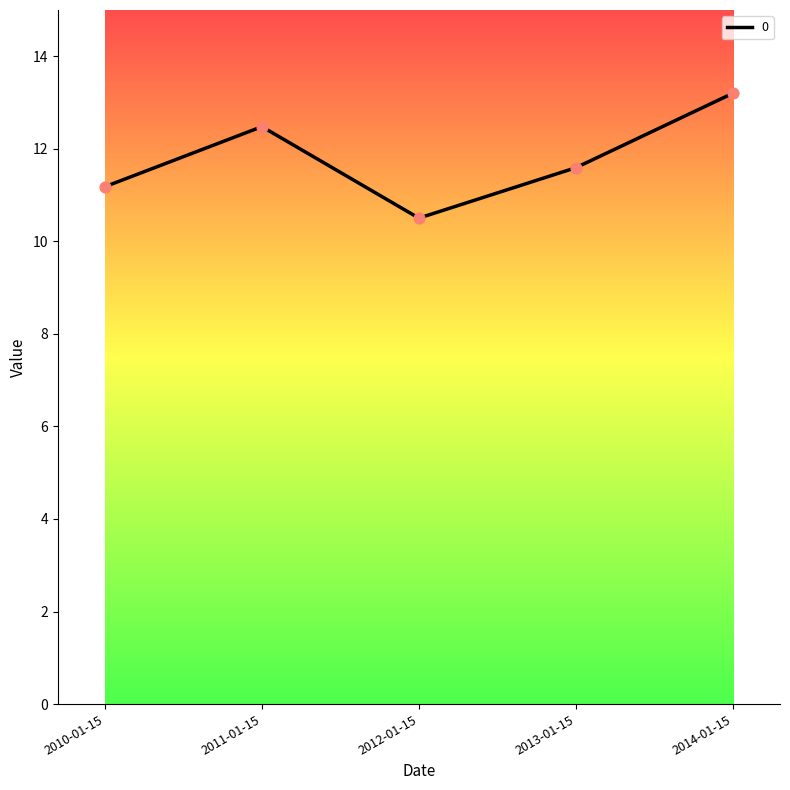

Between 2013-01-15 and 2011-01-15, which is larger?

2011-01-15